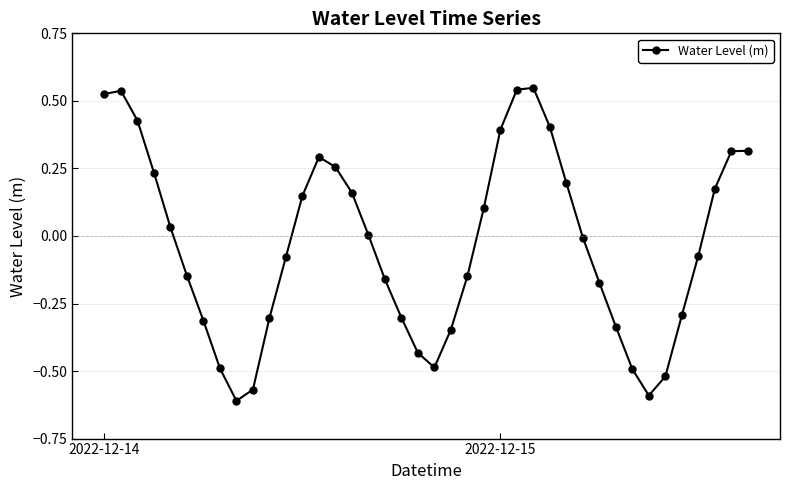

What is the difference between the second highest and minimum values?

1.2